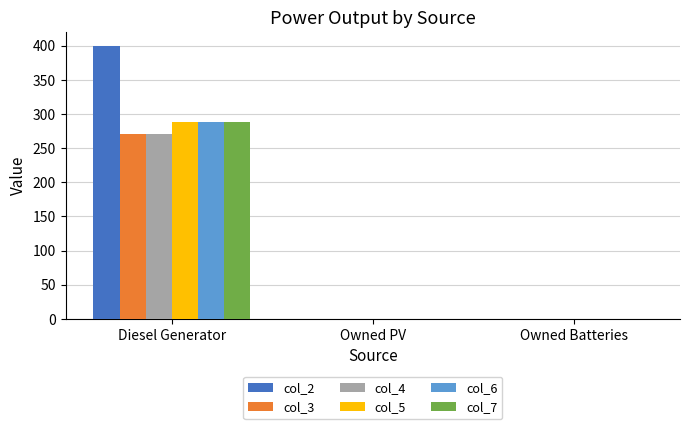

True or false: col_2 has a value of 672 at Diesel Generator.

False